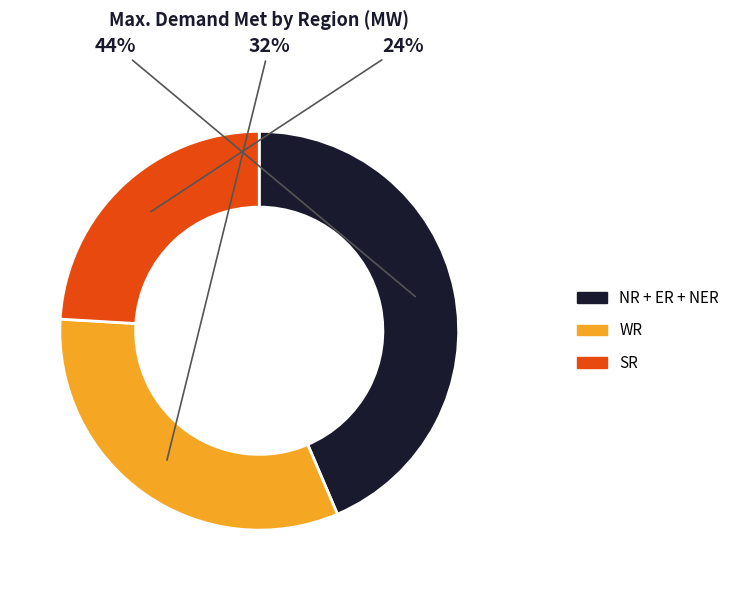

To the nearest percent, what is the difference between the largest and smallest slice percentages?

20%